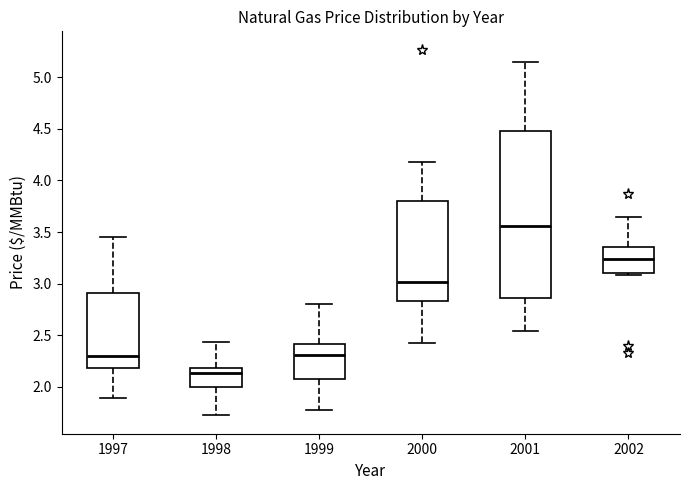

Reading left to right, read every box against the y-axis: the position of its median line, the range the box covers, and the ends of its whiskers. The values are not printed on the chart, so give them approximately, as read against the axis.

1997: median 2.30, box 2.20 to 2.90, whiskers 1.90 to 3.45
1998: median 2.15, box 2.00 to 2.20, whiskers 1.70 to 2.45
1999: median 2.30, box 2.10 to 2.40, whiskers 1.75 to 2.80
2000: median 3.00, box 2.85 to 3.80, whiskers 2.40 to 4.20
2001: median 3.55, box 2.85 to 4.50, whiskers 2.55 to 5.15
2002: median 3.25, box 3.10 to 3.35, whiskers 3.10 (just below the box's lower edge) to 3.65